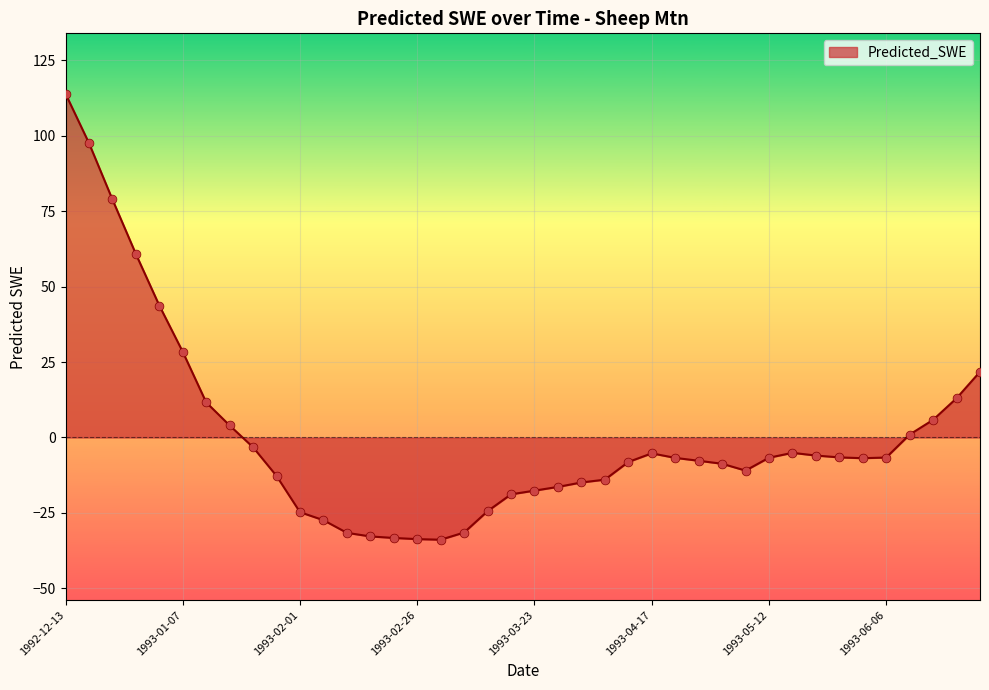

What is the difference between the maximum and minimum values?

147.8